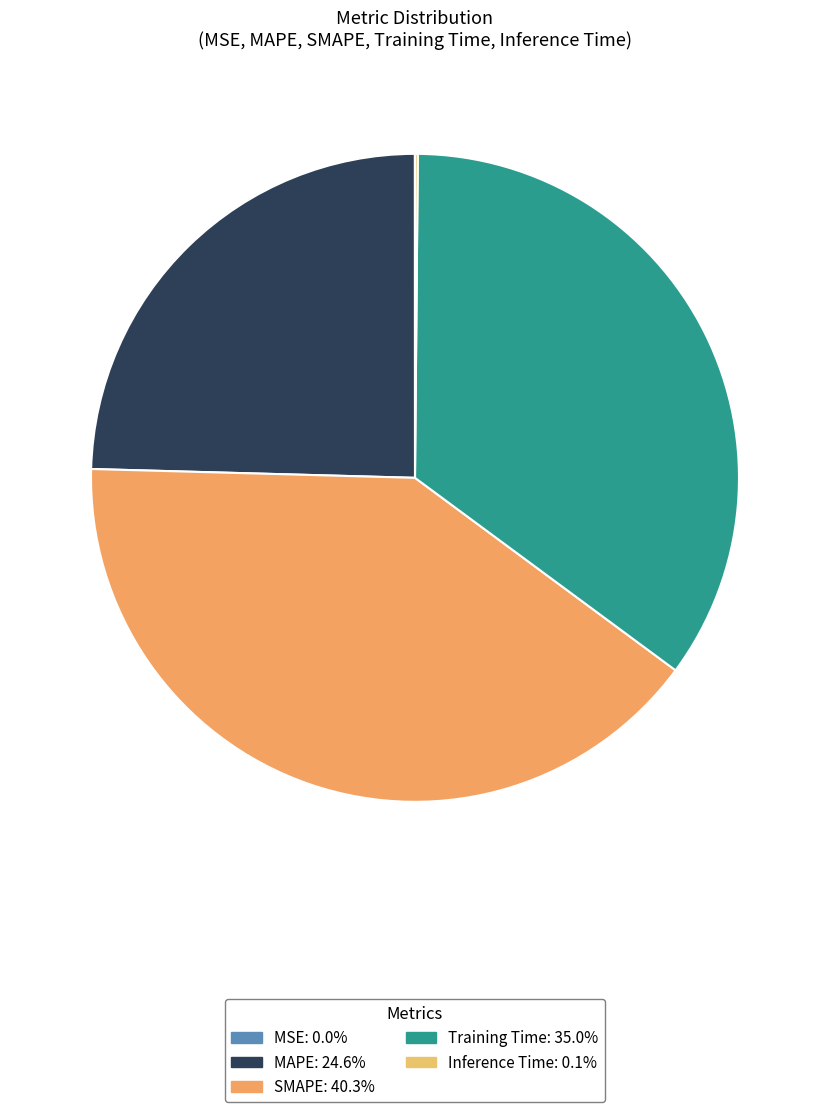

To the nearest percent, what portion does MAPE represent?

25%